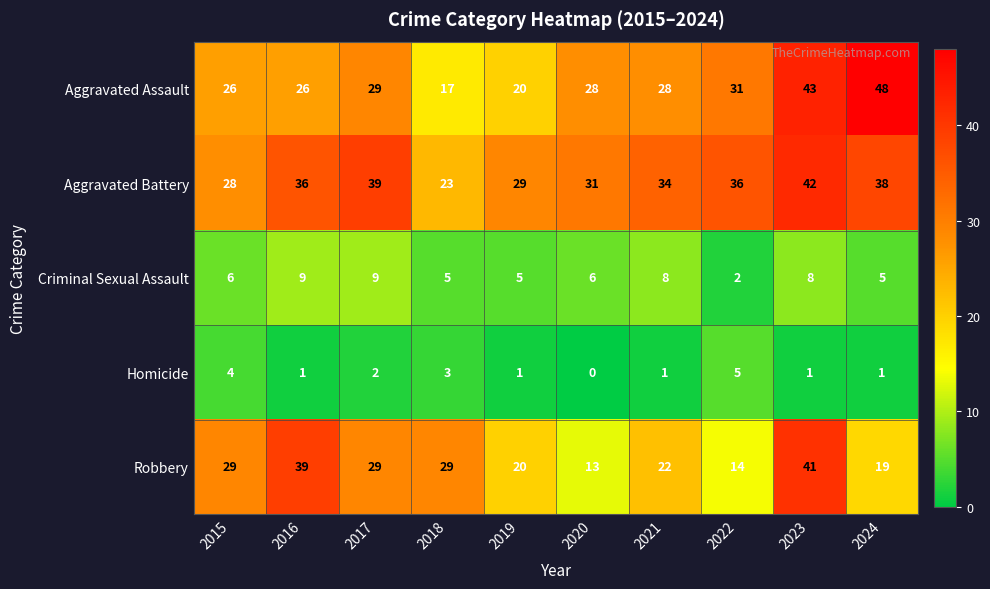

Which series has the widest spread of values?

Aggravated Assault